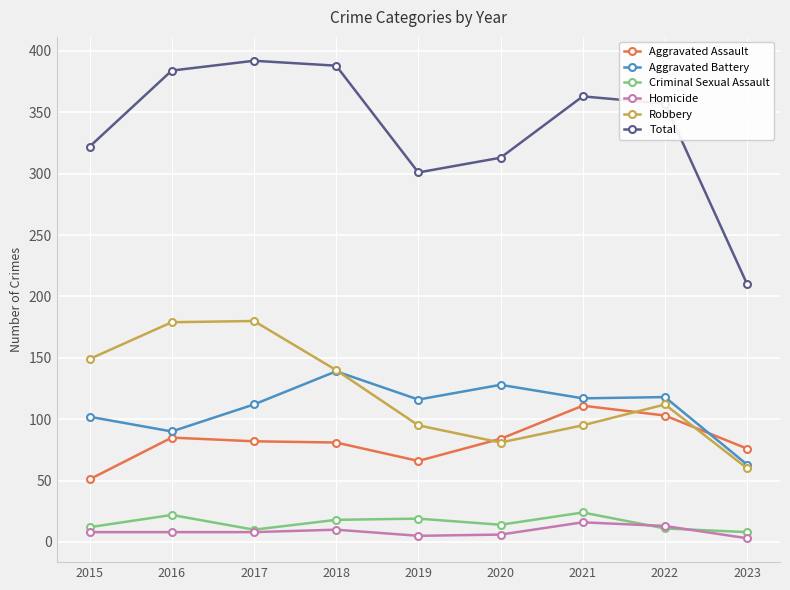

How many interior local valleys does the Robbery series have?

1